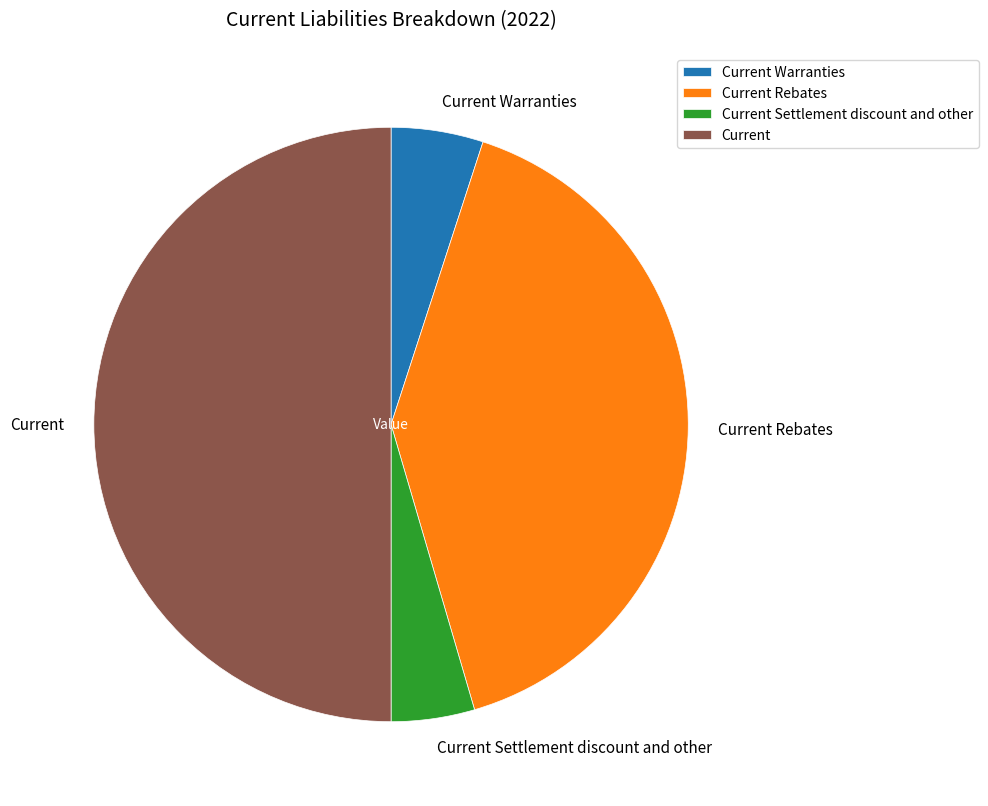

The Current slice represents 50% of the pie. True or false?

True